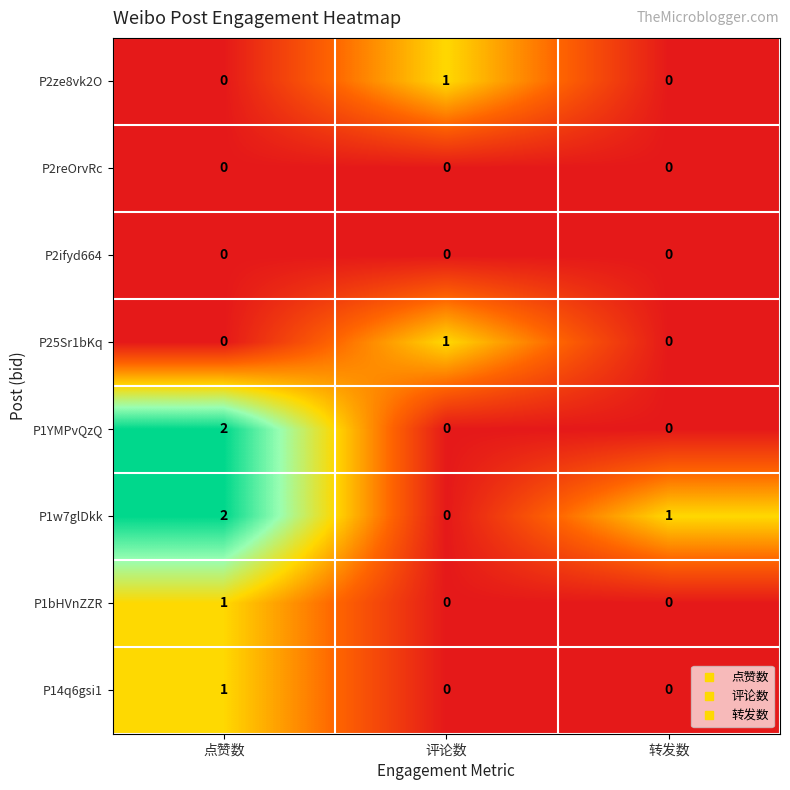

Reading right to left, transcribe all the data shown in this chart.

P2ze8vk2O: 转发数=0	评论数=1	点赞数=0
P2reOrvRc: 转发数=0	评论数=0	点赞数=0
P2ifyd664: 转发数=0	评论数=0	点赞数=0
P25Sr1bKq: 转发数=0	评论数=1	点赞数=0
P1YMPvQzQ: 转发数=0	评论数=0	点赞数=2
P1w7glDkk: 转发数=1	评论数=0	点赞数=2
P1bHVnZZR: 转发数=0	评论数=0	点赞数=1
P14q6gsi1: 转发数=0	评论数=0	点赞数=1